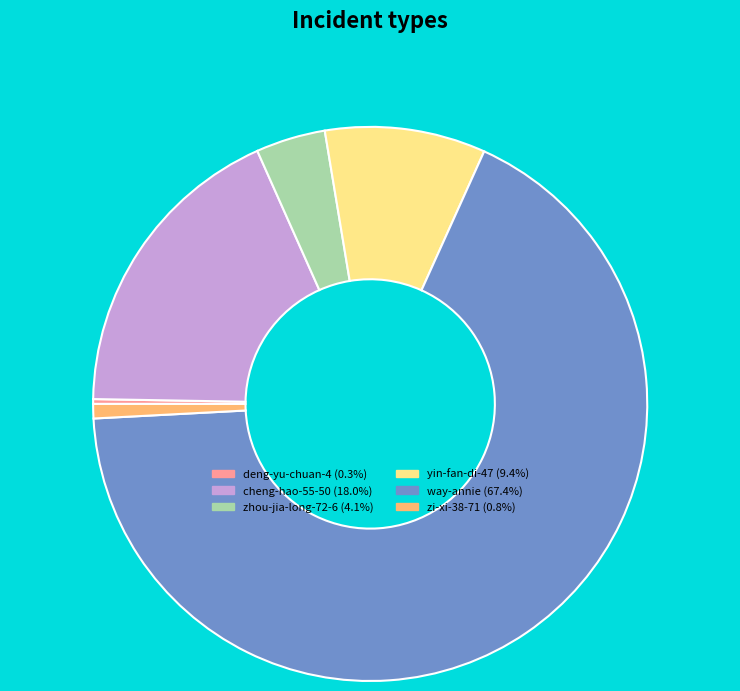

Count the number of slices in the pie.

6